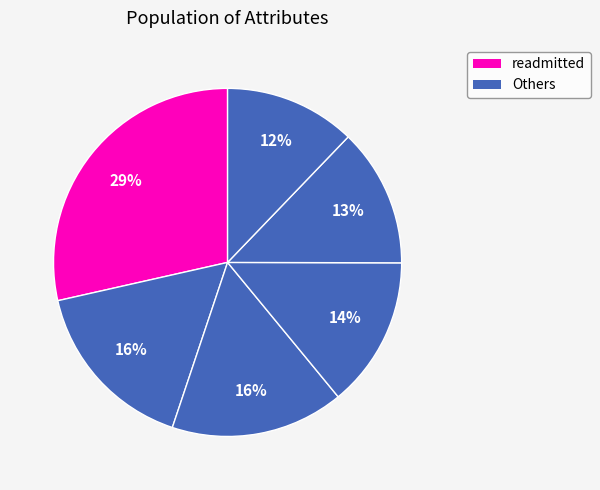

Count the number of slices in the pie.

6